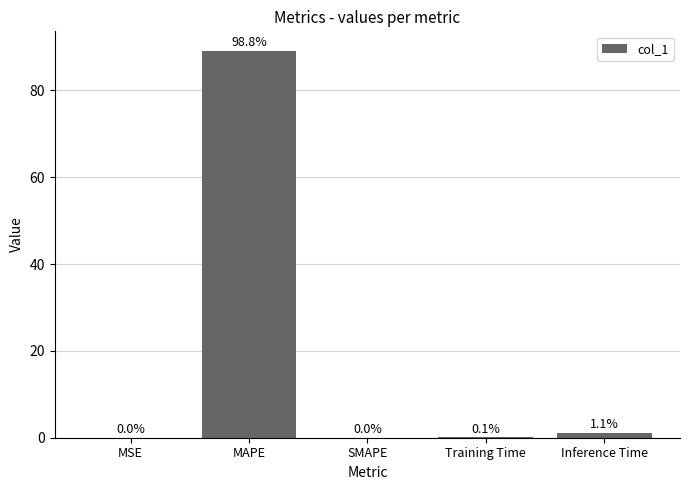

Are the bars grouped side by side (vs. stacked)?

No